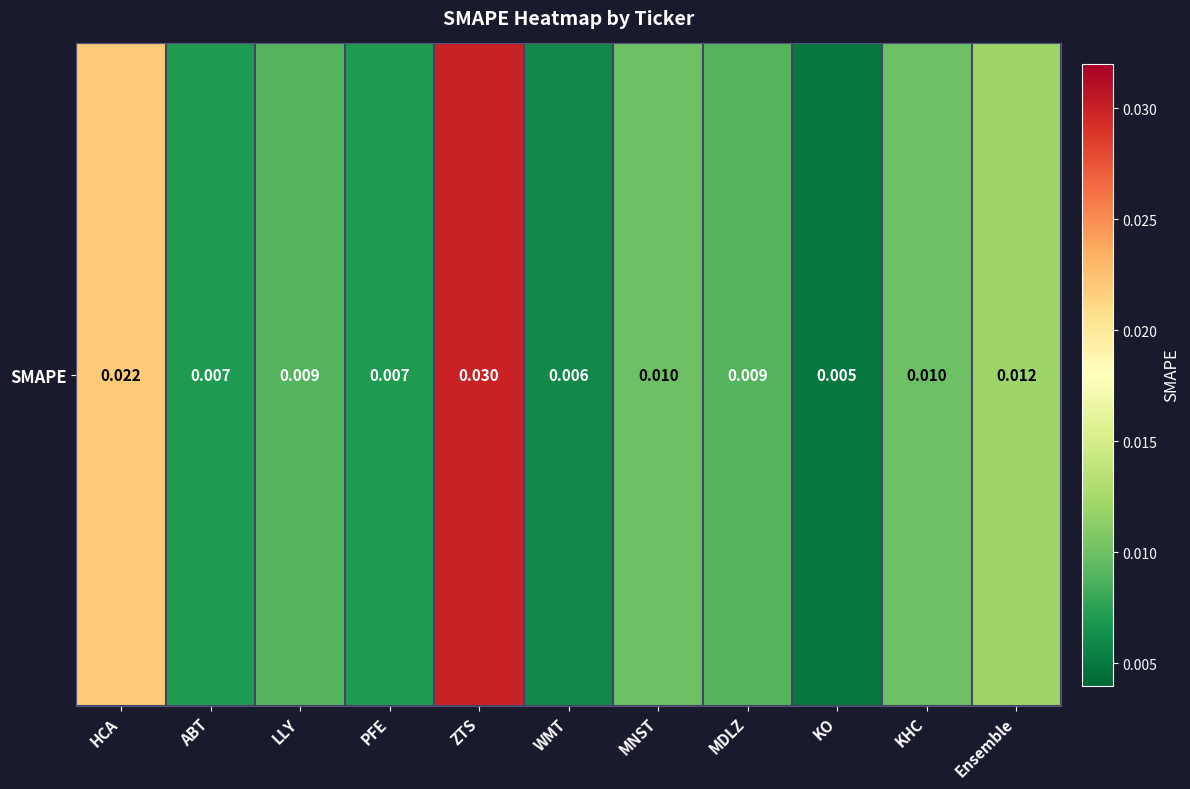

List the labels in order of value, smallest first.

KO, WMT, ABT, PFE, LLY, MDLZ, MNST, KHC, Ensemble, HCA, ZTS